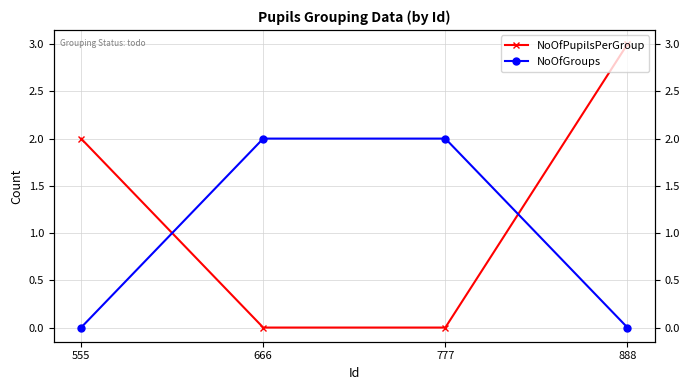

At which category is the sum across all series the highest?

888